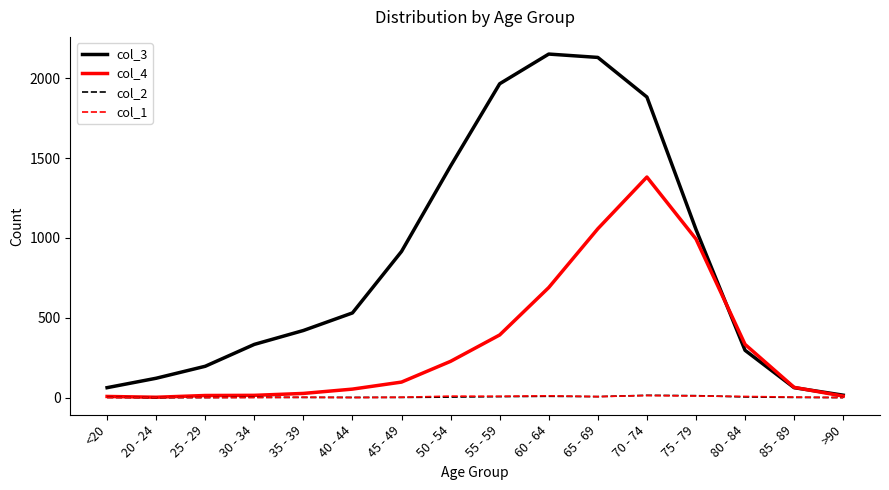

True or false: col_1 has more than 0 interior local peaks.

True